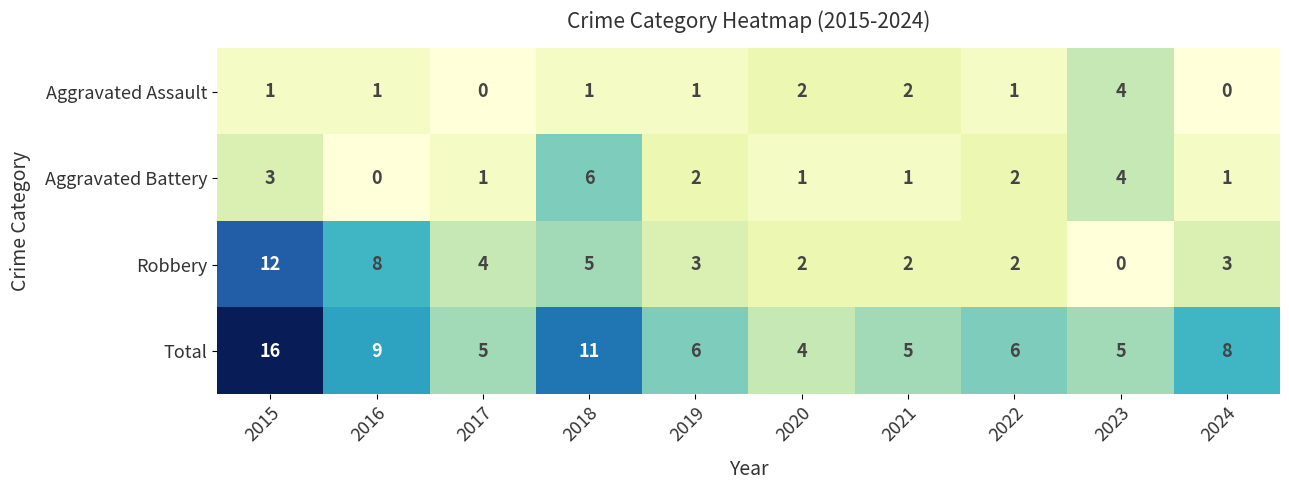

What is the average value of the Robbery series?

4